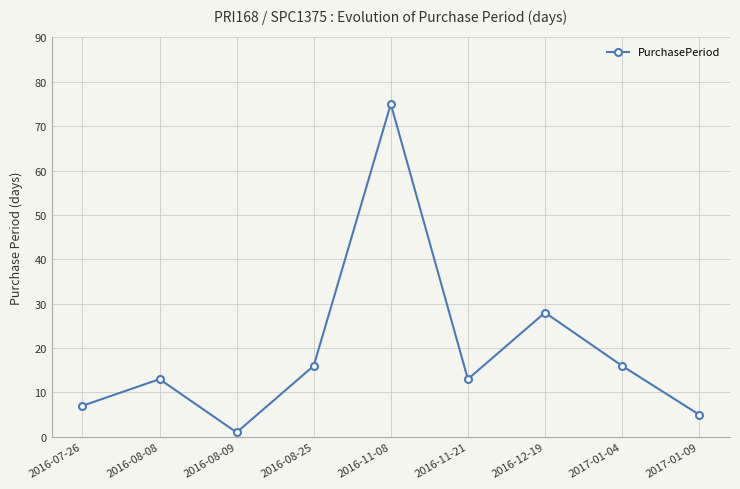

What is the change in value from 2016-08-25 to 2016-12-19?

+12